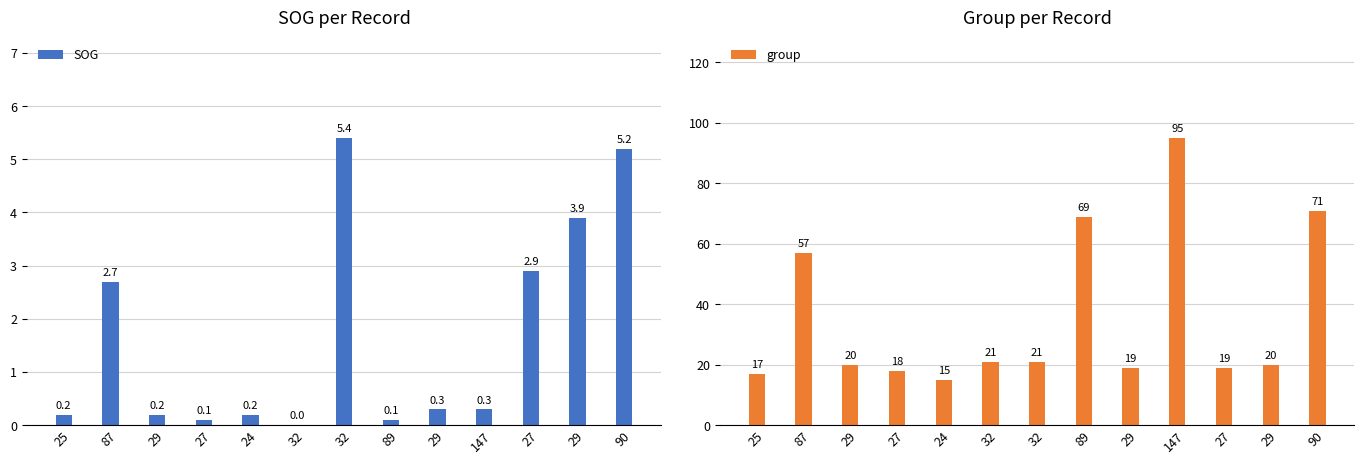

How many categories are shown in the chart?

13